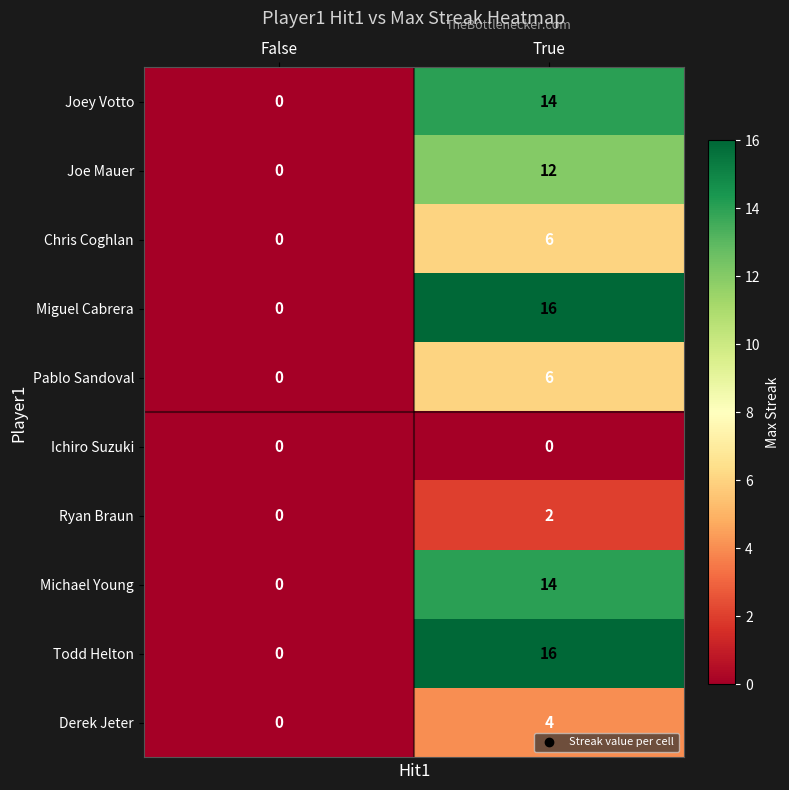

How many series are shown in this chart?

10